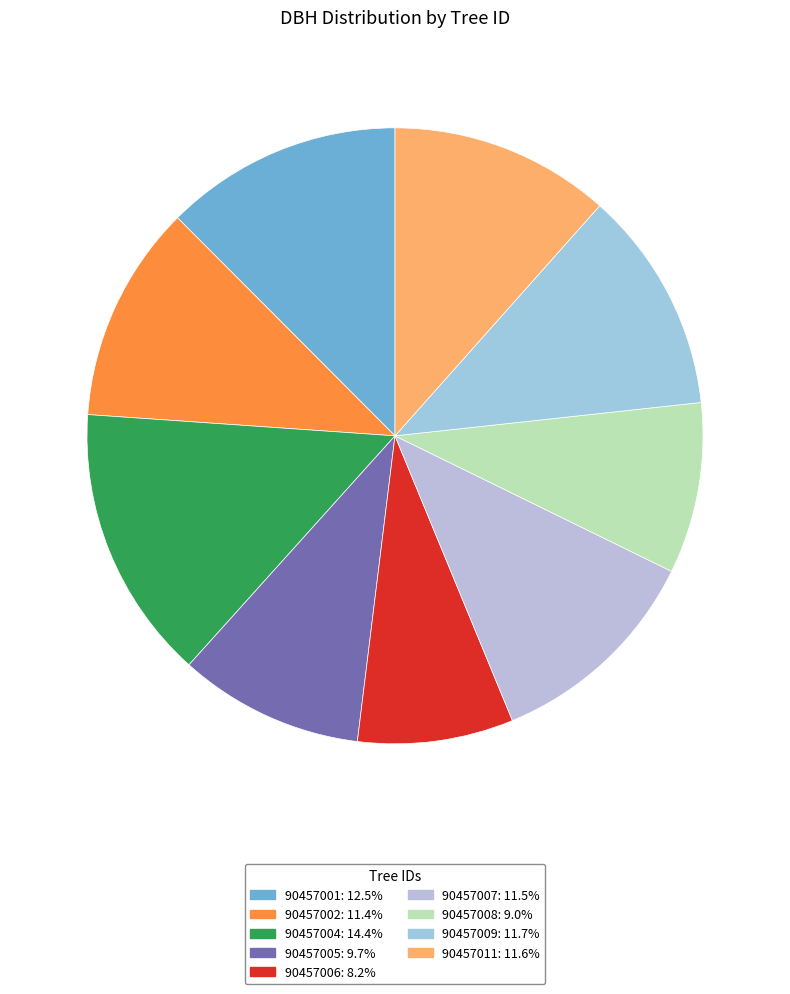

Do 90457007 and 90457009 together represent more than half of the pie?

No